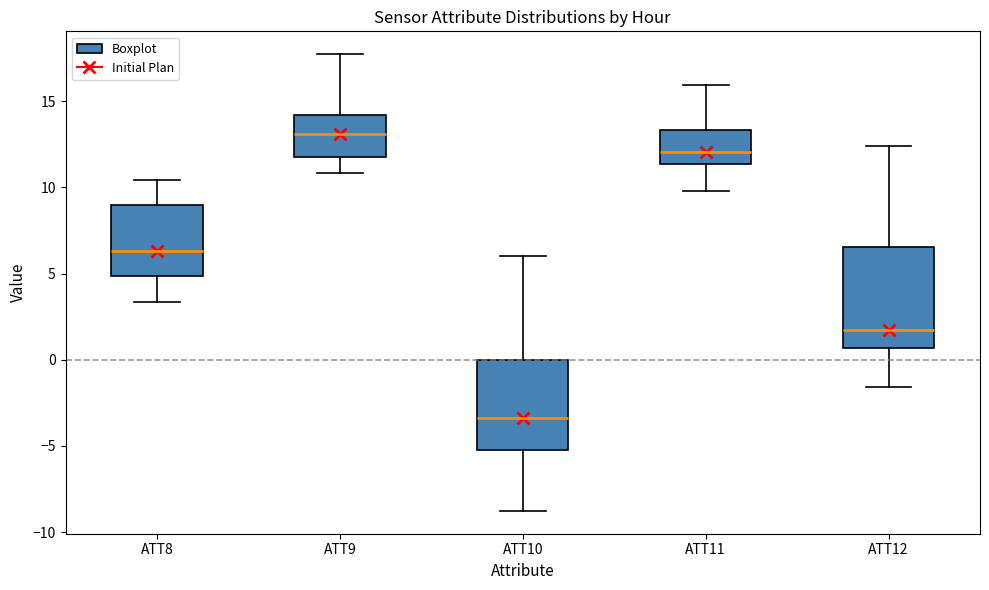

Reading left to right, read every box against the y-axis: the position of its median line, the range the box covers, and the ends of its whiskers. The values are not printed on the chart, so give them approximately, as read against the axis.

ATT8: median 6.5, box 5.0 to 9.0, whiskers 3.5 to 10.5
ATT9: median 13.0, box 12.0 to 14.0, whiskers 11.0 to 17.5
ATT10: median -3.5, box -5.0 to 0.0, whiskers -9.0 to 6.0
ATT11: median 12.0, box 11.5 to 13.5, whiskers 10.0 to 16.0
ATT12: median 1.5, box 0.5 to 6.5, whiskers -1.5 to 12.5